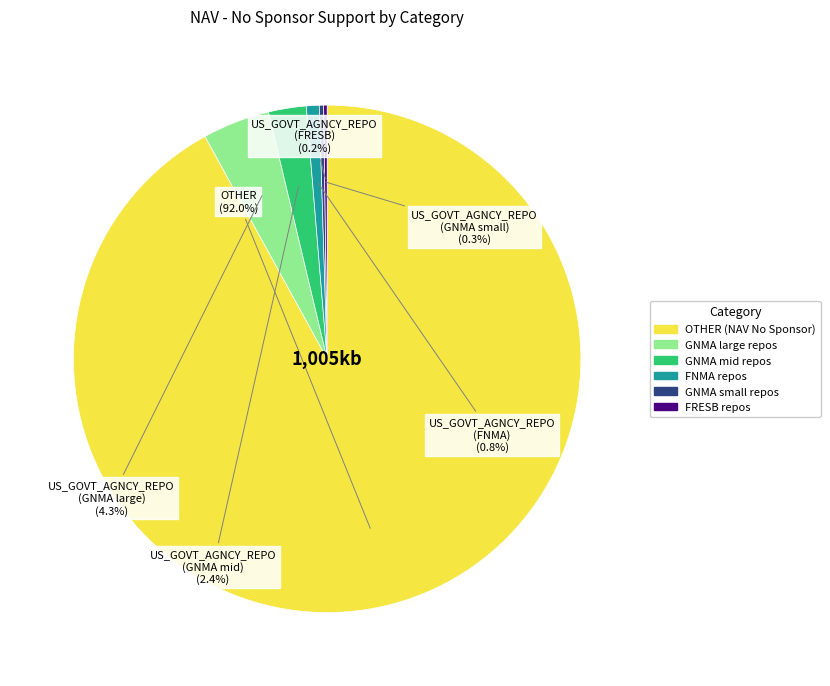

What is the largest slice in the pie chart?

OTHER